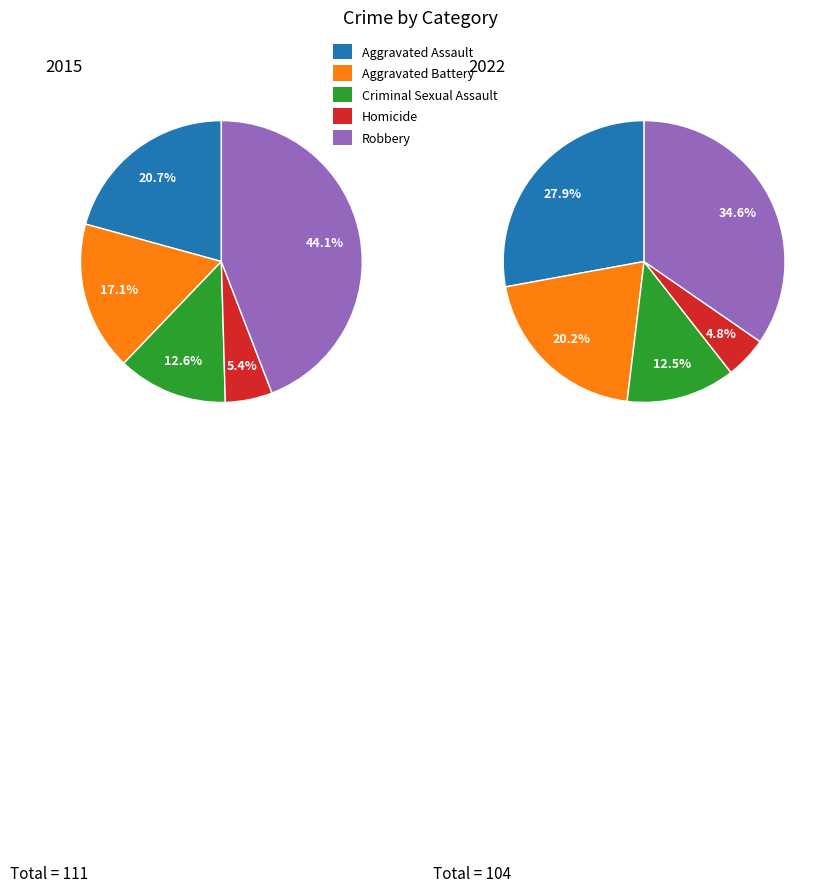

How many slices are in this pie chart?

5